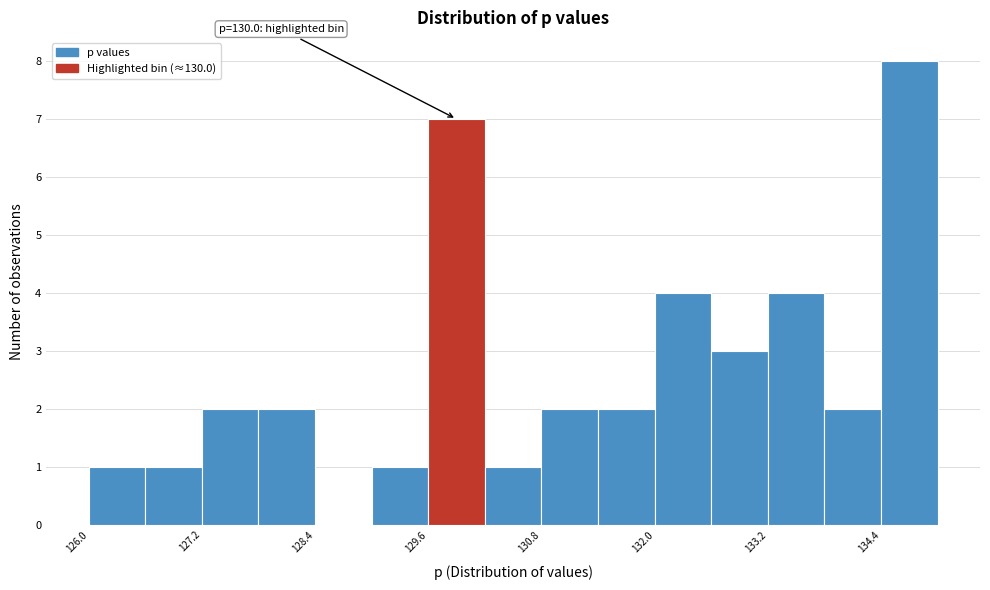

Around what value on the x-axis is the tallest bar? Give the approximate position of its centre, as read against the axis.

134.6